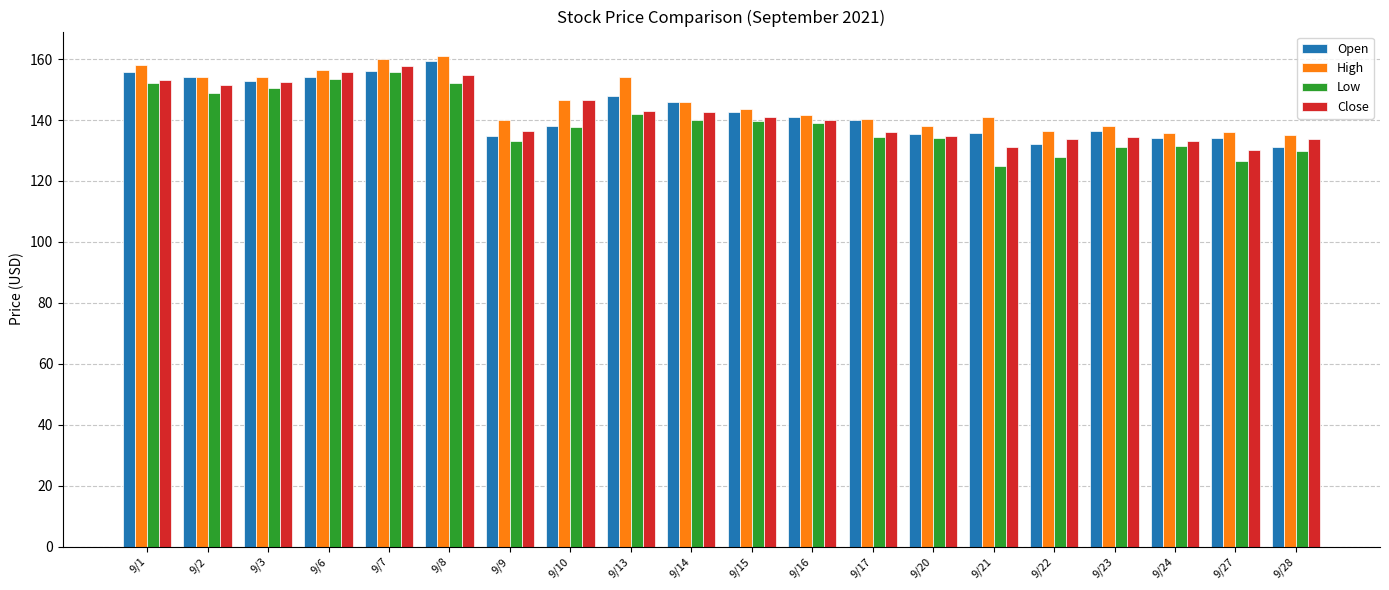

Is the value of Open at 9/21 greater than the value of Close at 9/16?

No